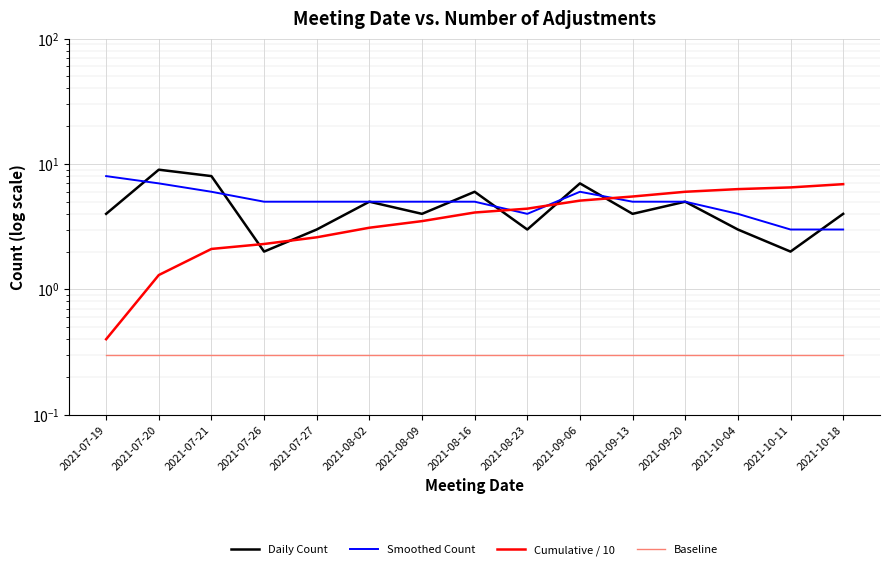

True or false: Smoothed Count has more than 1 interior local peaks.

False